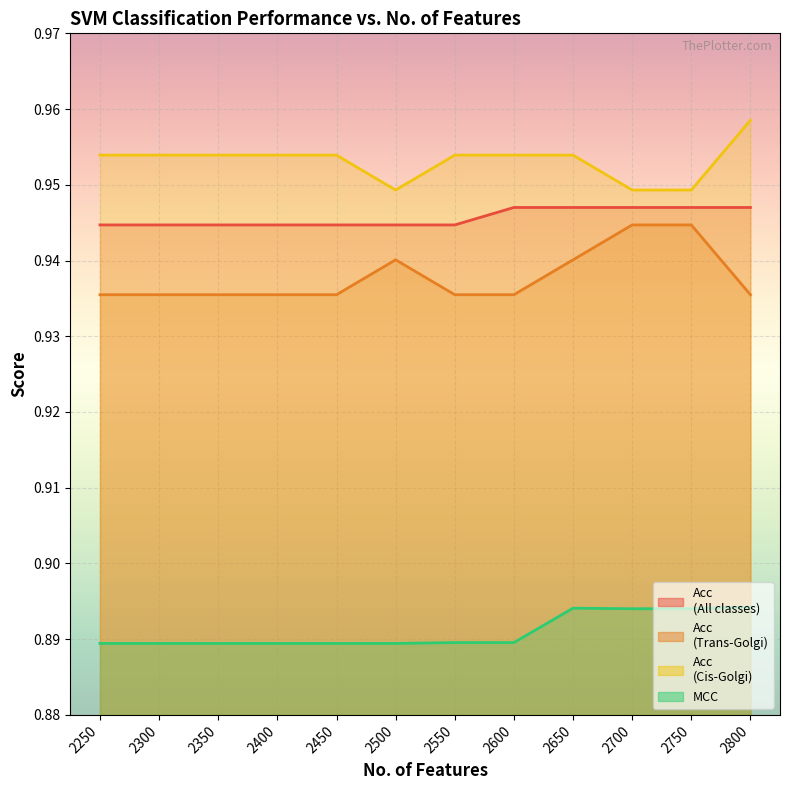

What is the value of the MCC point at the 6th from the left?

0.9